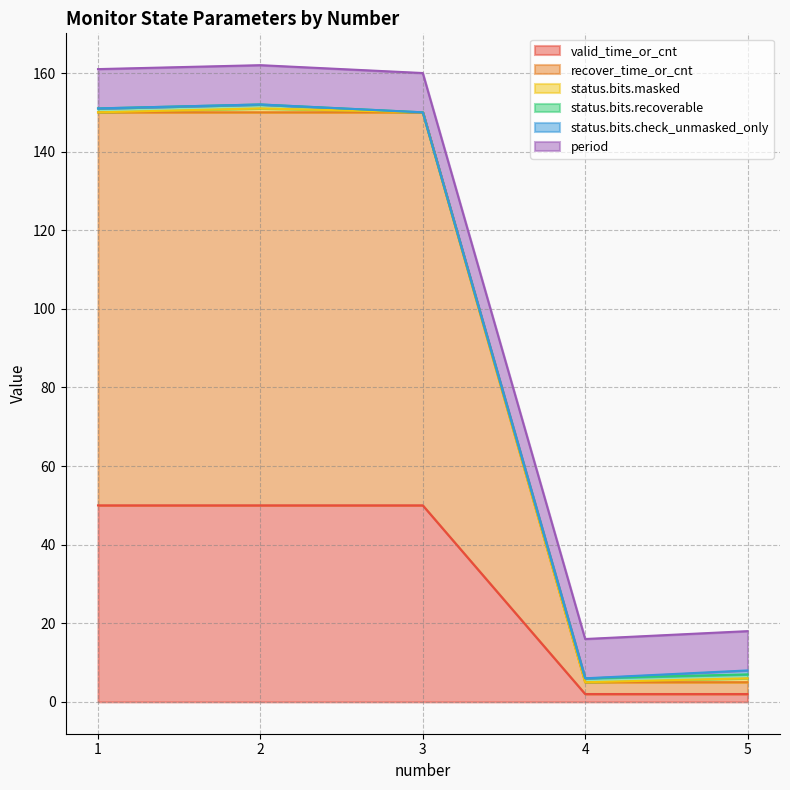

Reading right to left, transcribe all the data shown in this chart.

valid_time_or_cnt: 2	2	50	50	50
recover_time_or_cnt: 3	3	100	100	100
status.bits.masked: 1	0	0	1	0
status.bits.recoverable: 1	1	0	1	1
status.bits.check_unmasked_only: 1	0	0	0	0
period: 10	10	10	10	10